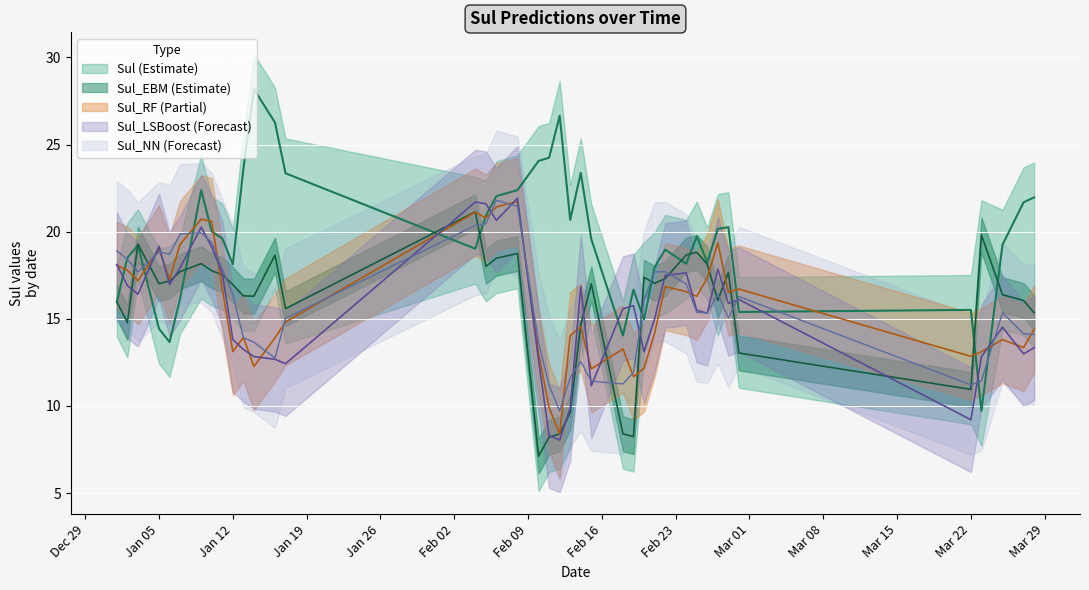

The value of Sul_NN at 2016-02-19 is 19.9. True or false?

False